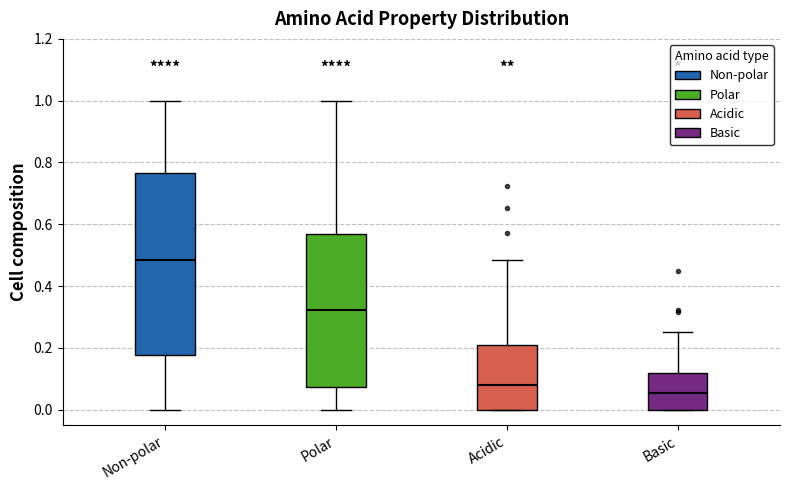

Which box has the lowest median line?

Basic